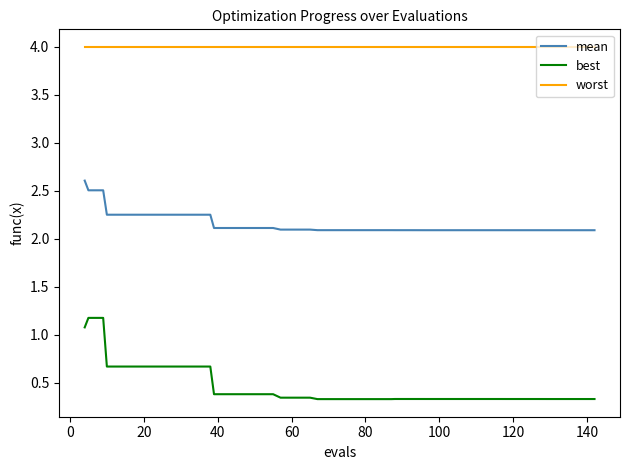

Which series has the largest total across all categories?

worst